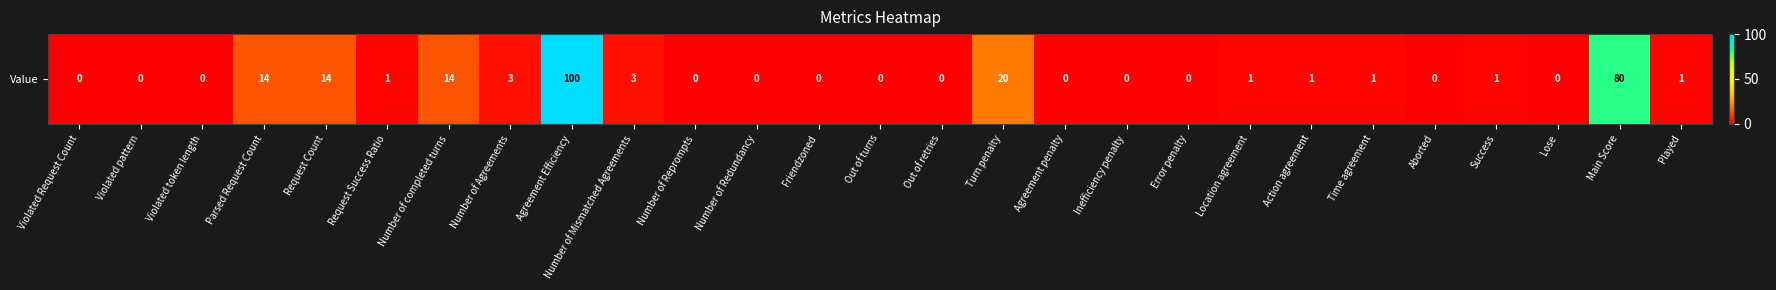

The value at Out of retries is 51. True or false?

False